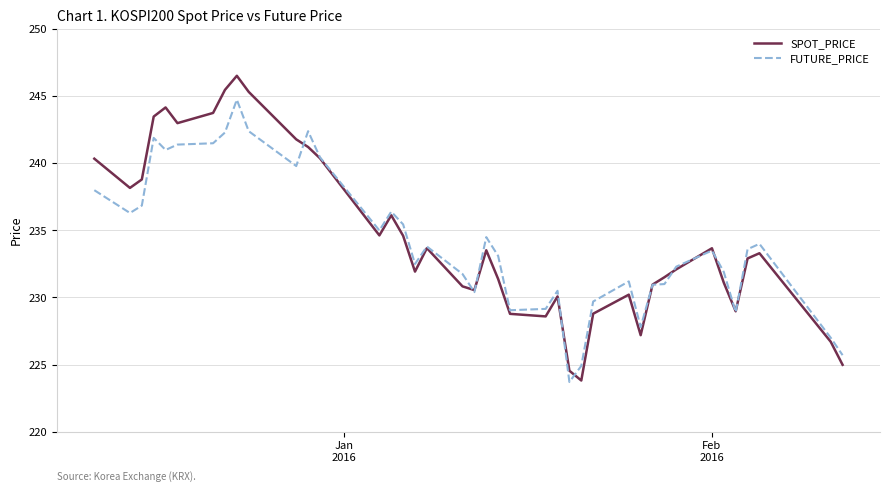

How many series are shown in this chart?

2